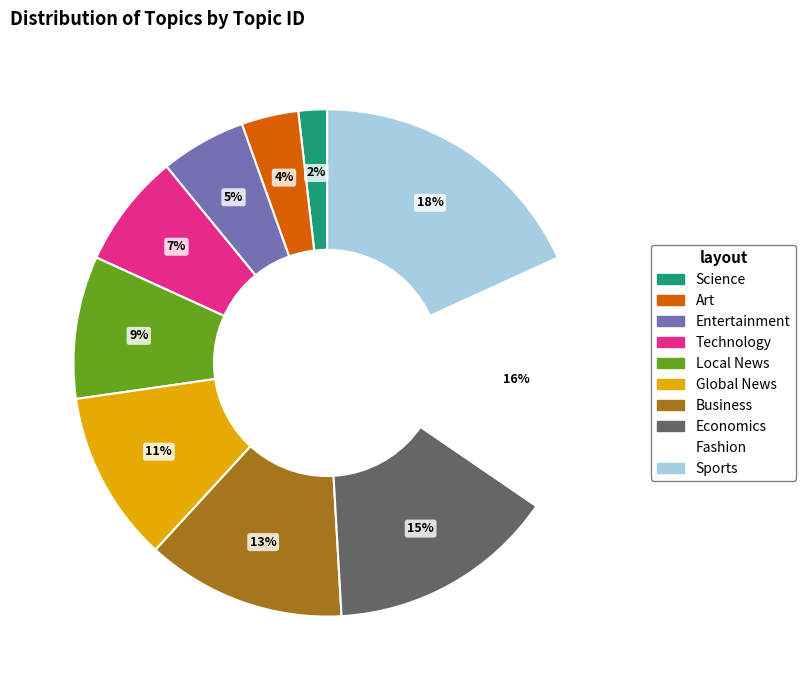

Count the number of slices in the pie.

10